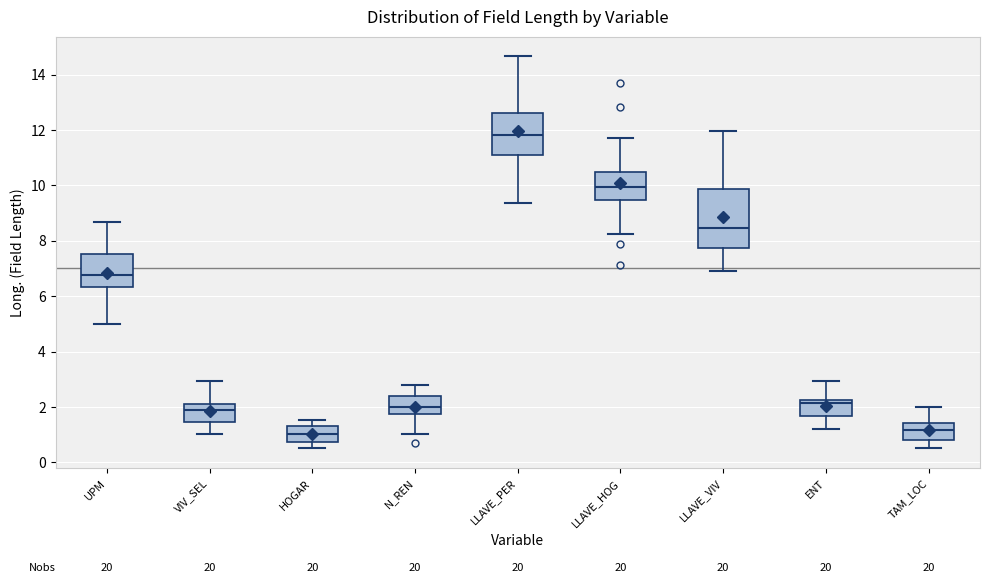

Where is the upper edge of the box for N_REN on the y-axis? The values are not printed on the chart, so give them approximately, as read against the axis.

2.4